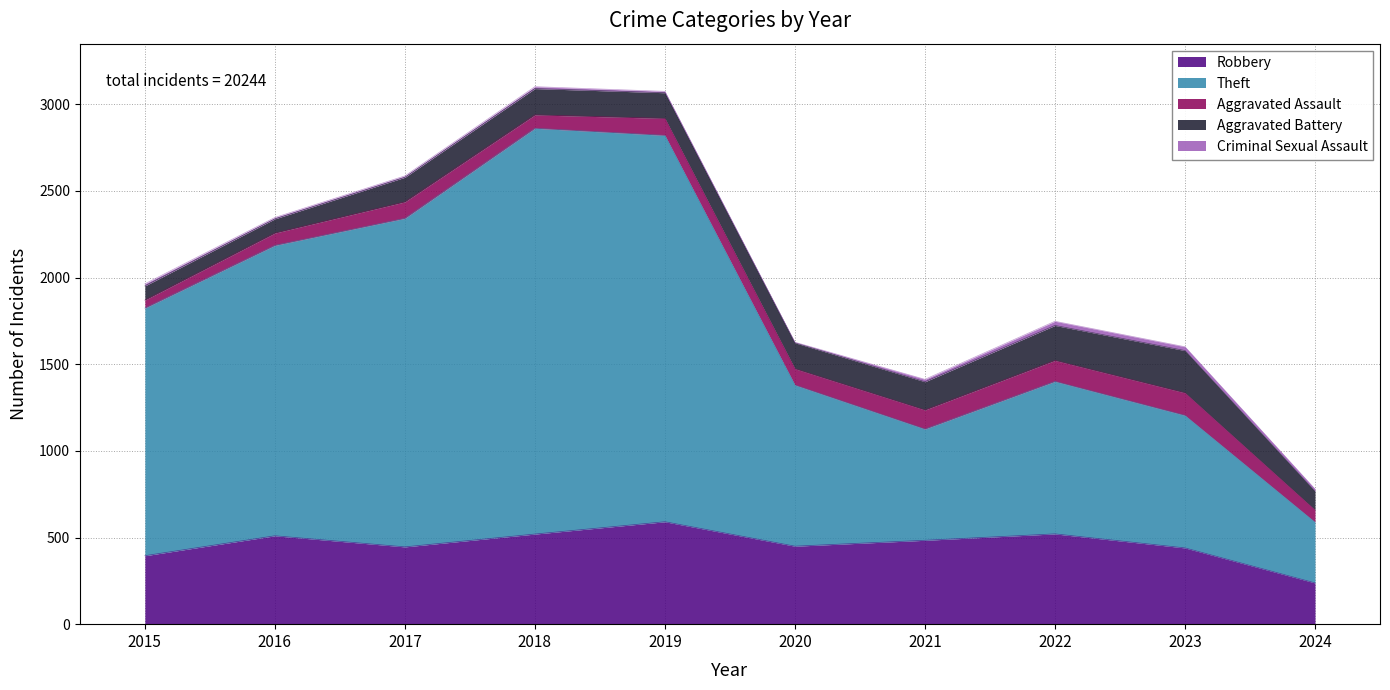

Does the chart display data point markers on the line(s)?

No